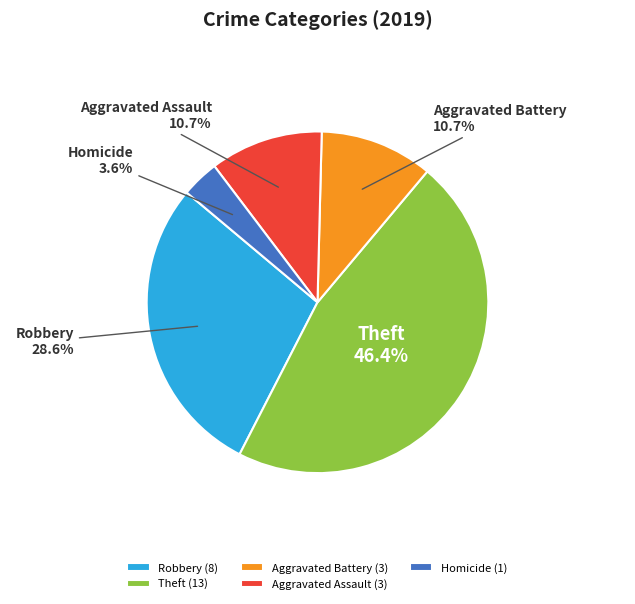

To the nearest percent, what is the combined percentage of Aggravated Battery and Homicide?

14%